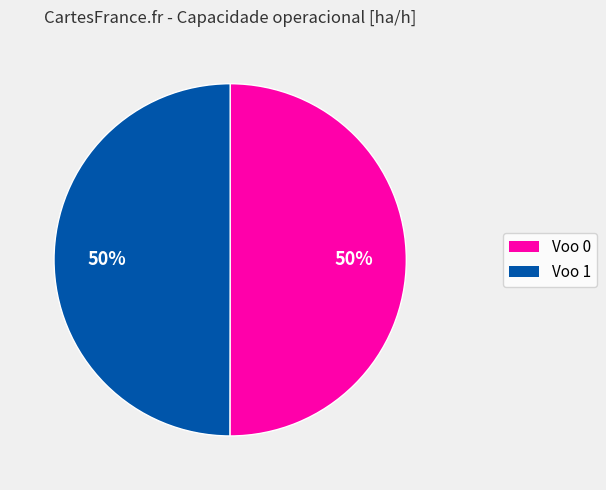

To the nearest percent, what is the average slice percentage?

50%